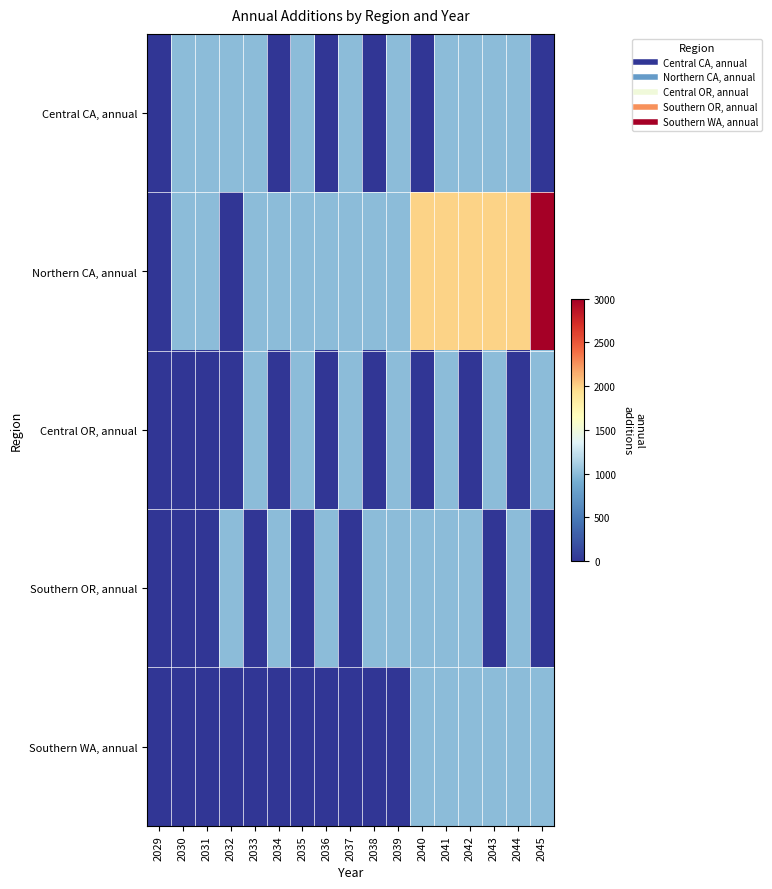

What is the greatest value displayed?

3000